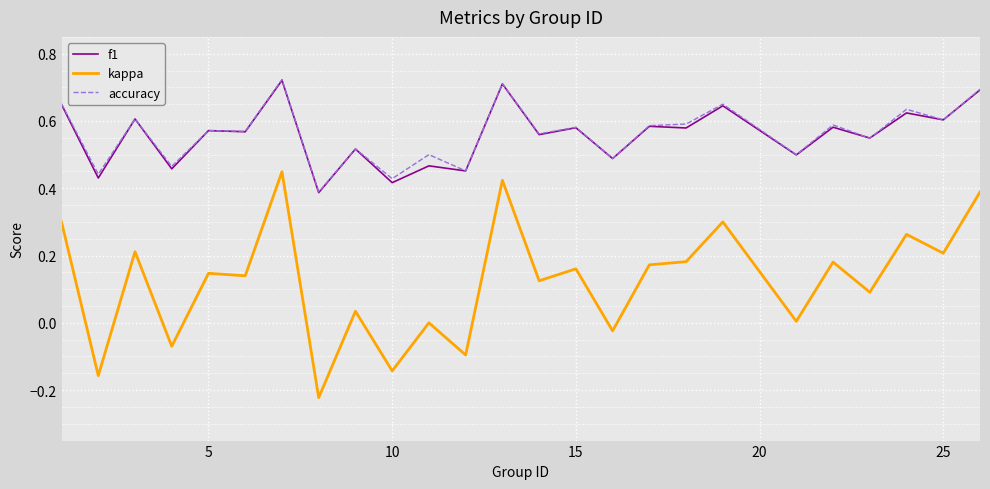

Which series has the largest range (max minus min)?

kappa